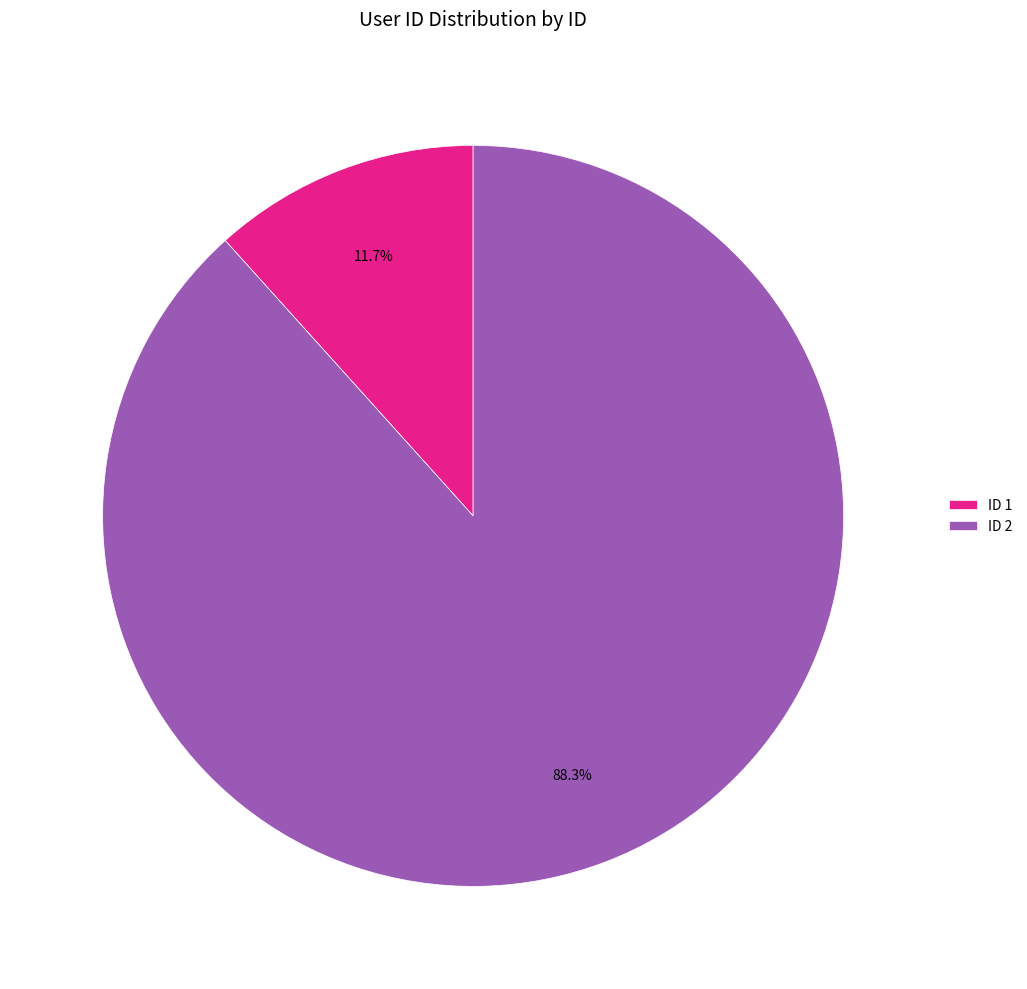

Does ID 1 represent more than half of the total?

No